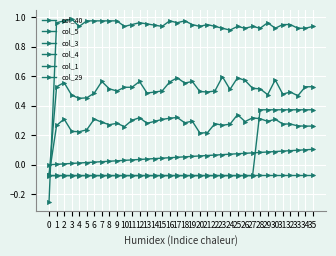

Count the number of categories in the chart.

36